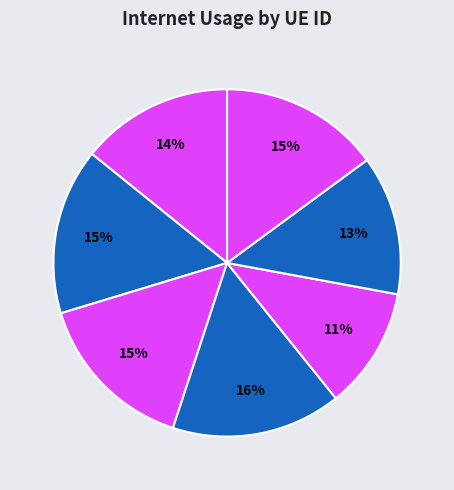

How many segments does this pie chart have?

7